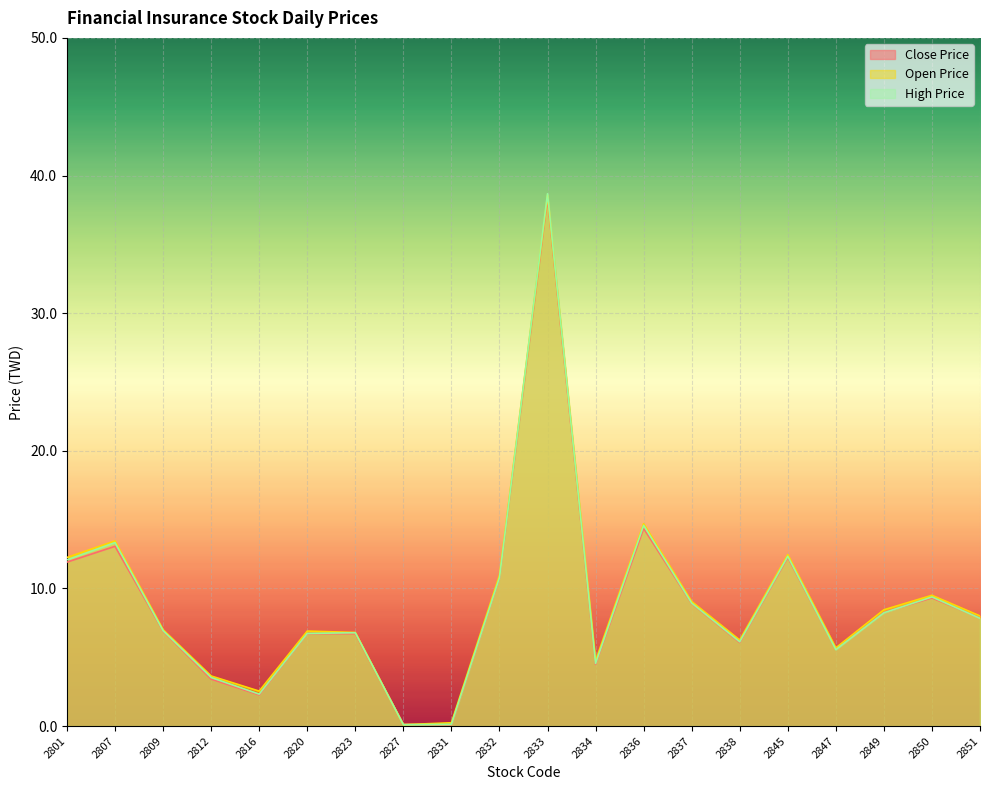

True or false: Close Price and High Price cross at least once.

True